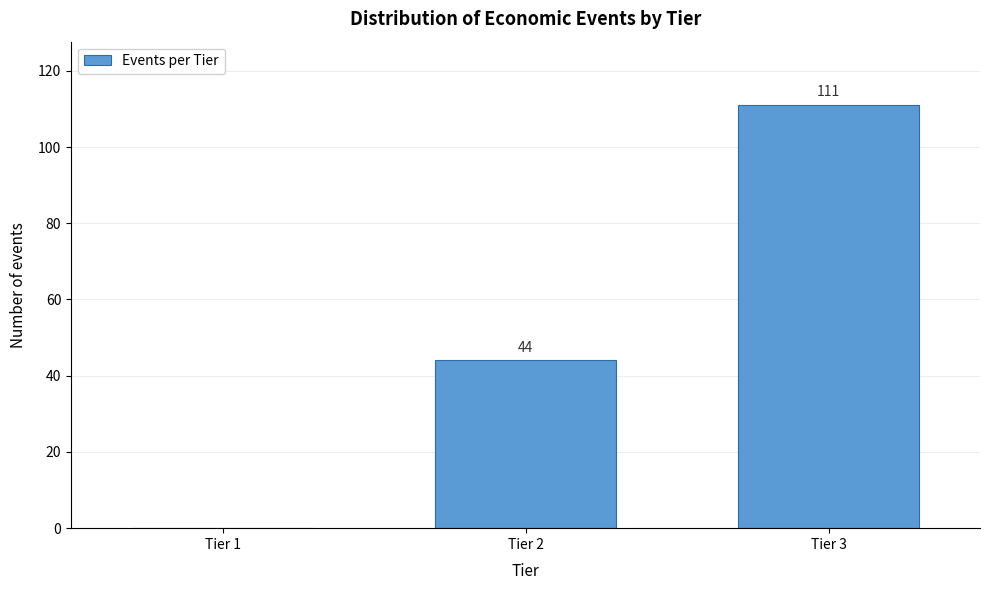

Reading right to left, transcribe all the data shown in this chart.

Tier 3=111	Tier 2=44	Tier 1=0